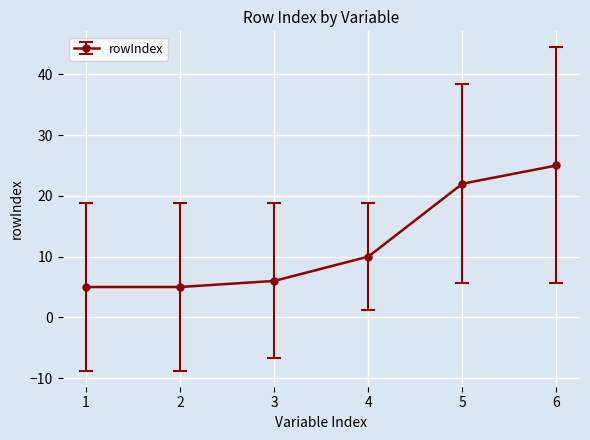

What is the greatest value displayed?

25